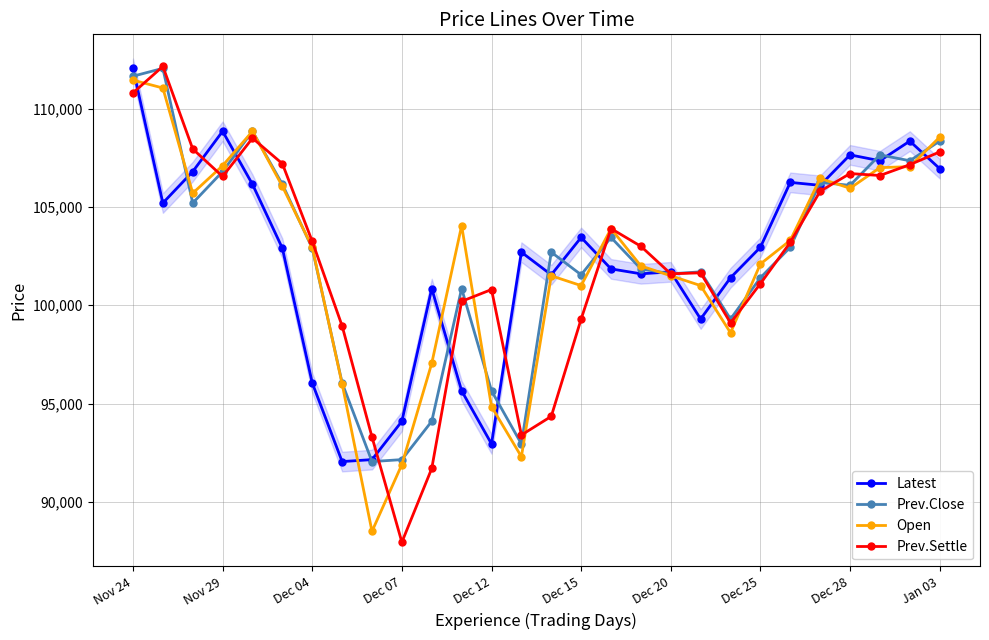

Which series has the widest spread of values?

Prev.Settle